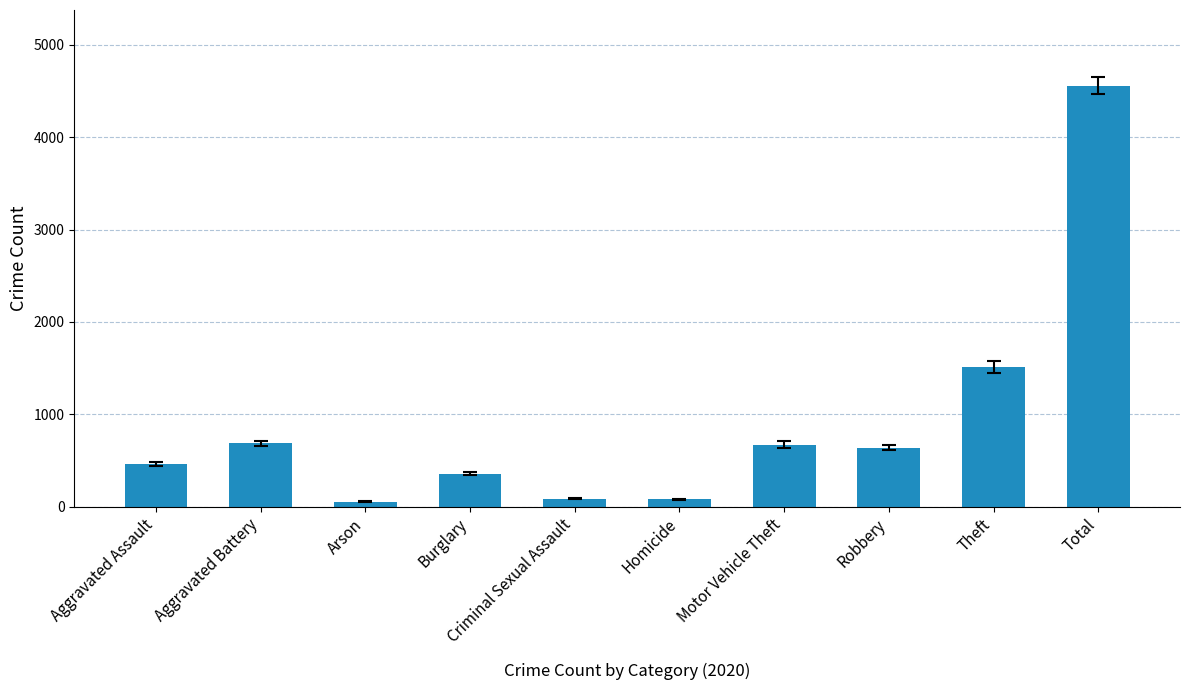

Which has a higher value, Motor Vehicle Theft or Aggravated Assault?

Motor Vehicle Theft